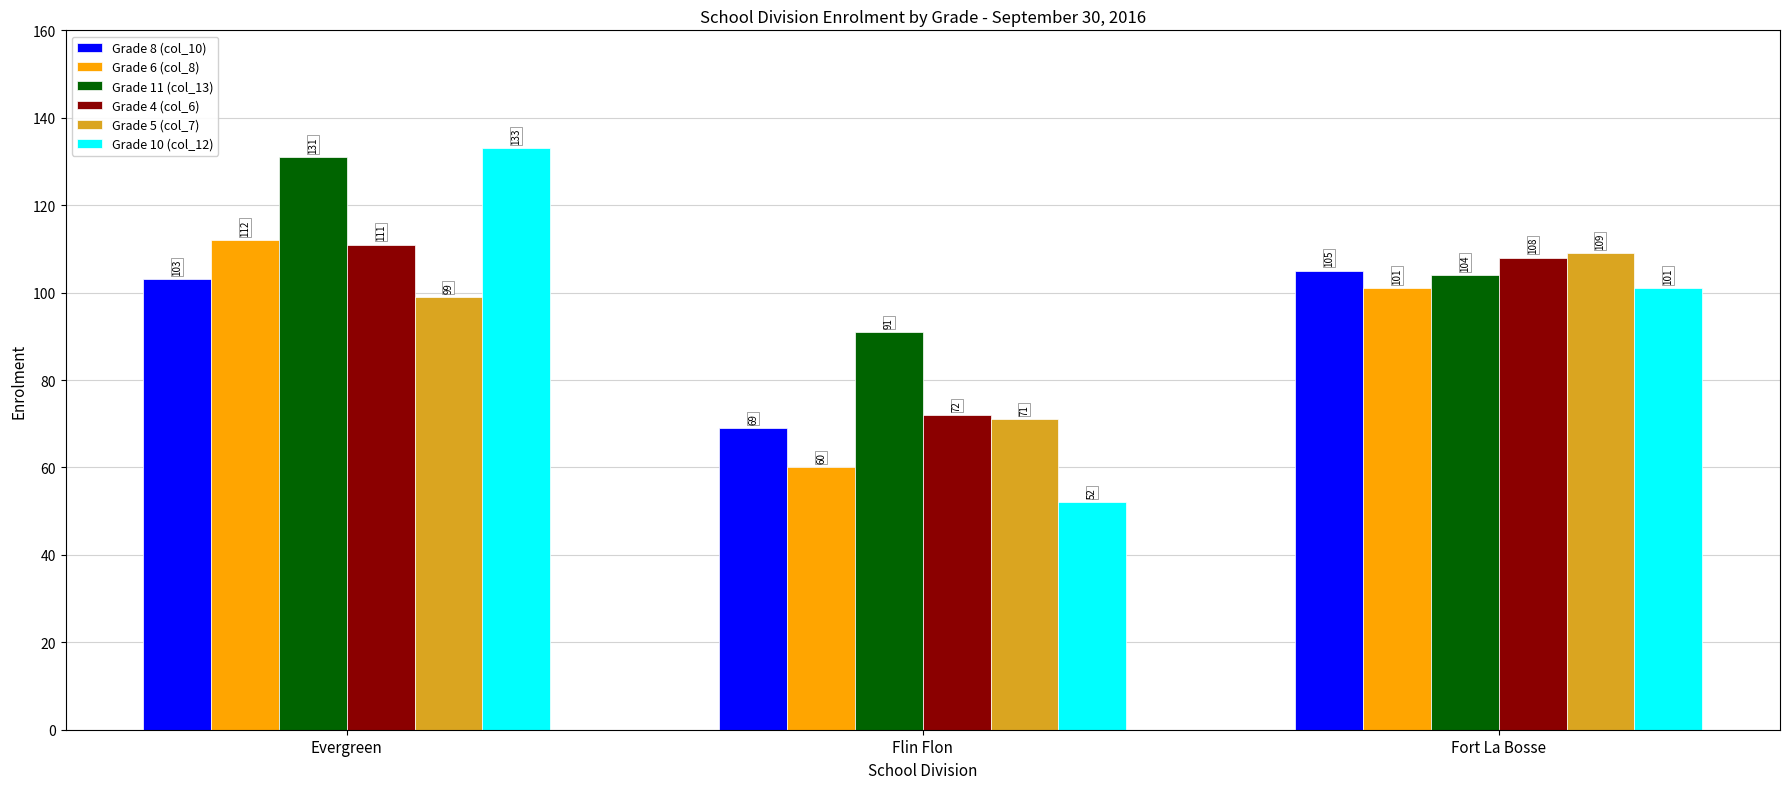

Rank the categories by Grade 10 (col_12) value from highest to lowest.

Evergreen, Fort La Bosse, Flin Flon